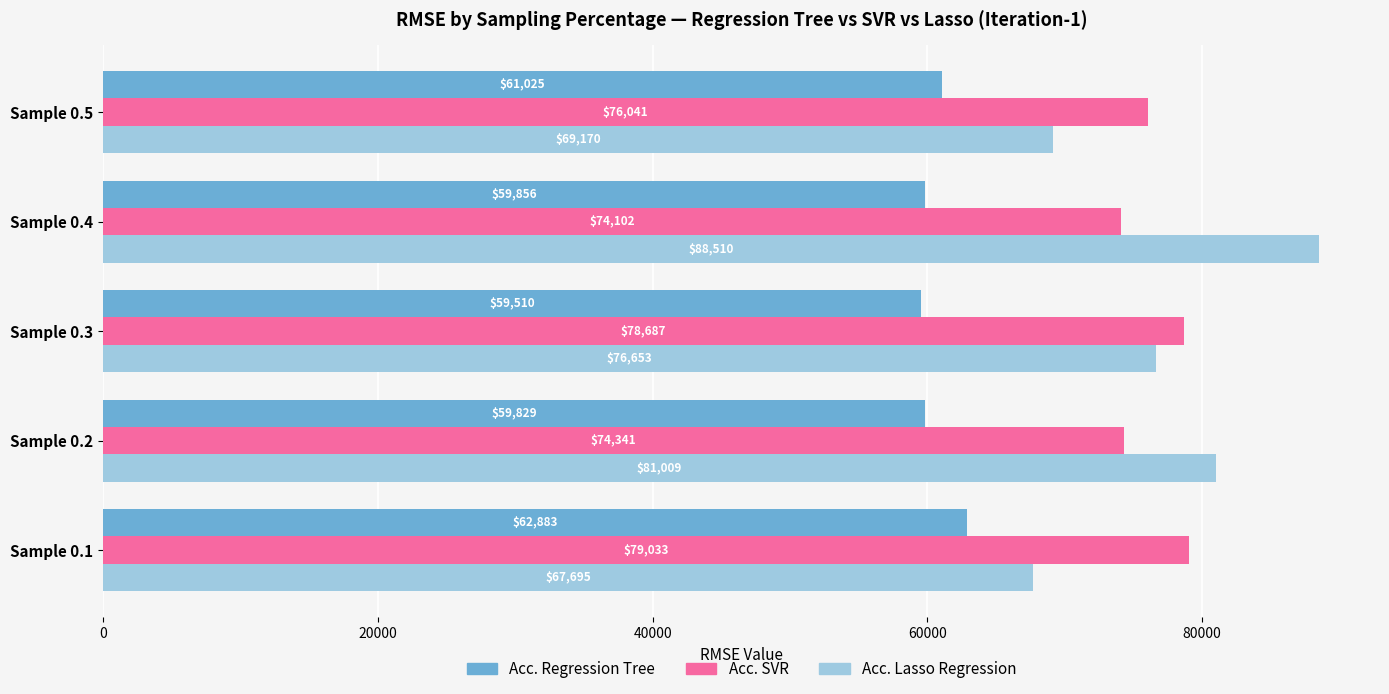

At which label is Acc. Regression Tree closest to 61196?

Sample 0.5